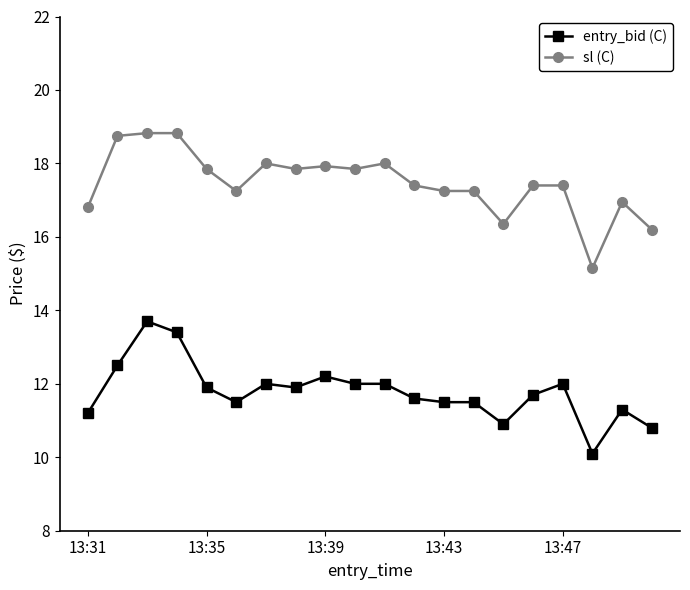

Rank the series by their average value, from lowest to highest.

entry_bid (C), sl (C)